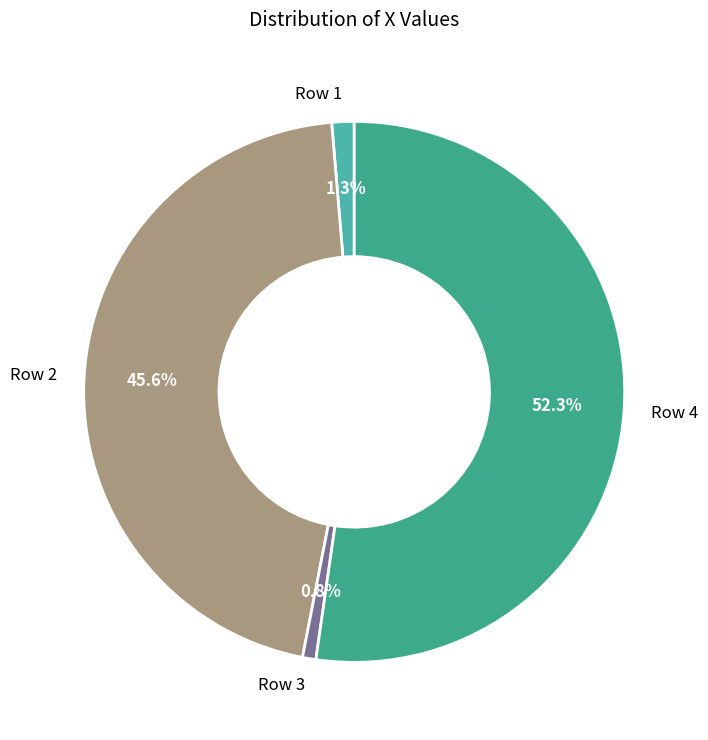

Rank the categories by value from highest to lowest.

Row 4, Row 2, Row 1, Row 3